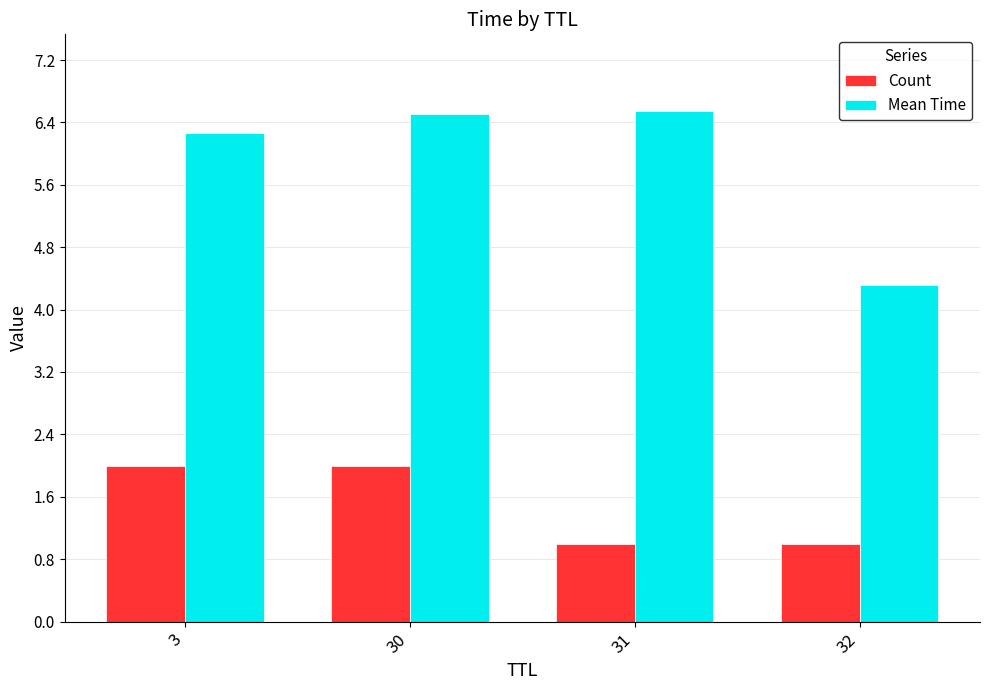

Is it true that Count equals 2.0 at 3?

True